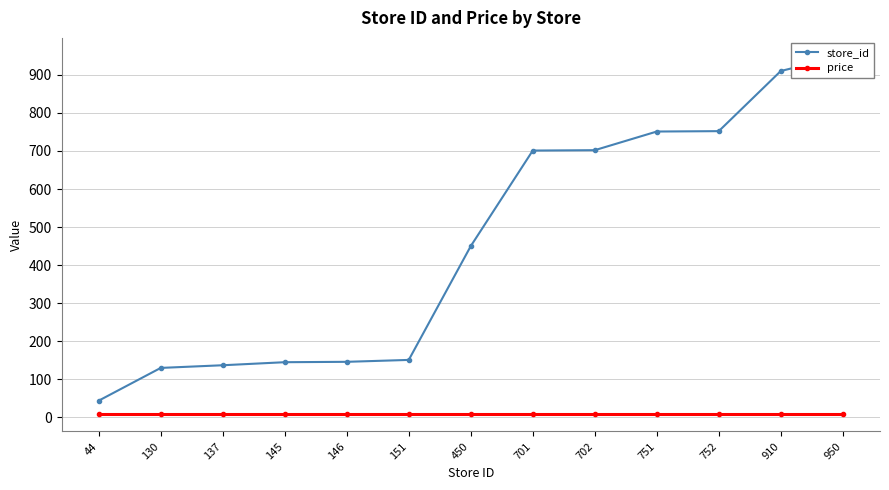

True or false: store_id and price intersect in this chart.

False